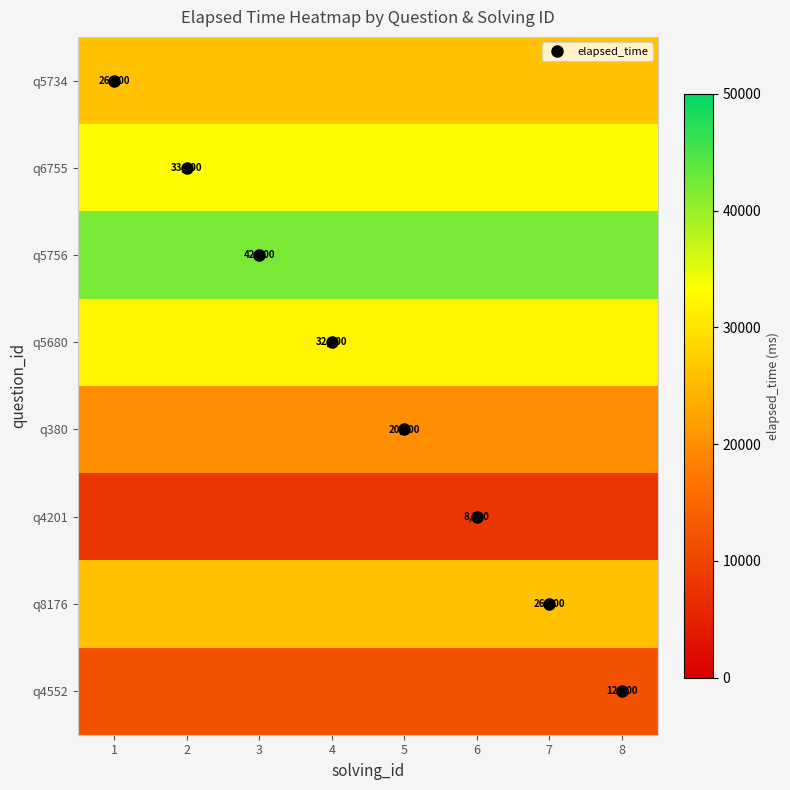

The q4201 series shows 8000 at 6. True or false?

True